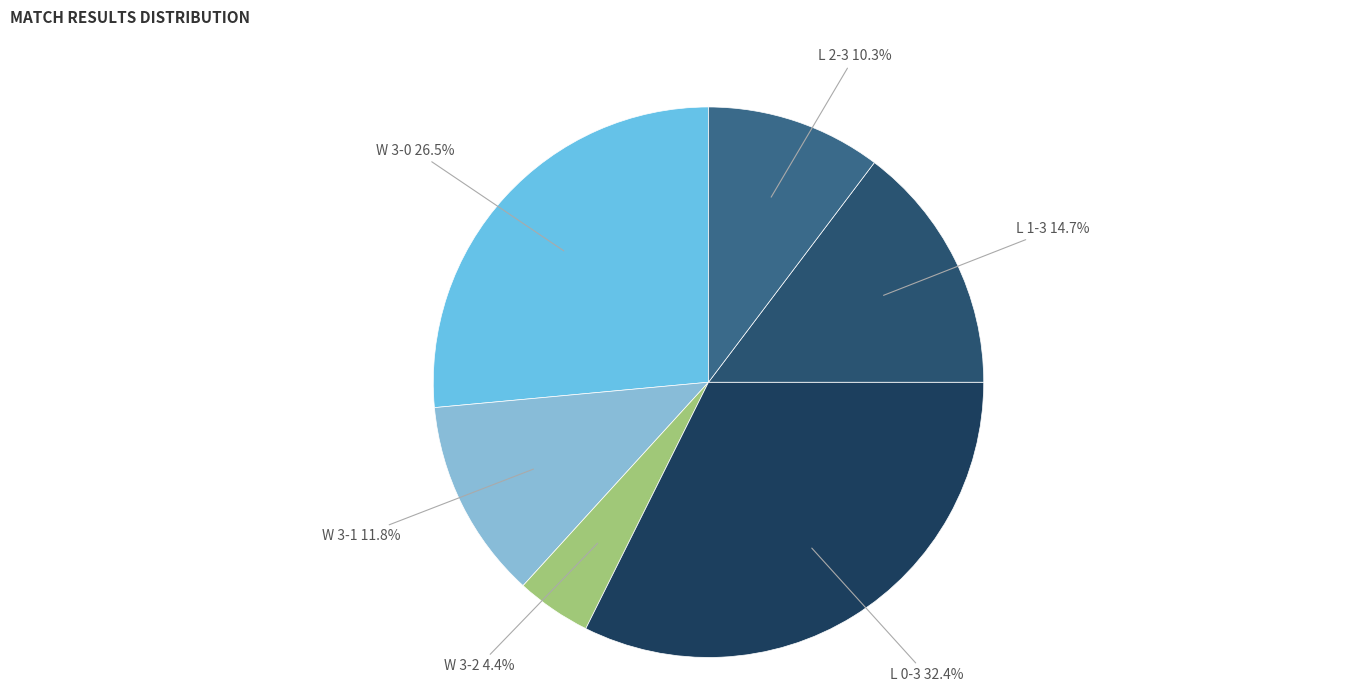

How many slices are in this pie chart?

6